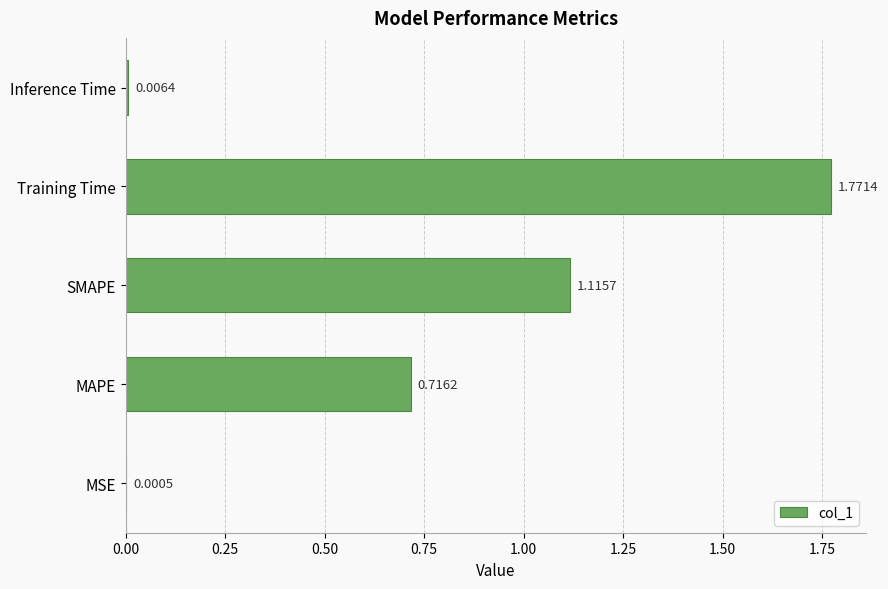

Approximately how many times larger is the value at Training Time compared to SMAPE?

1.6